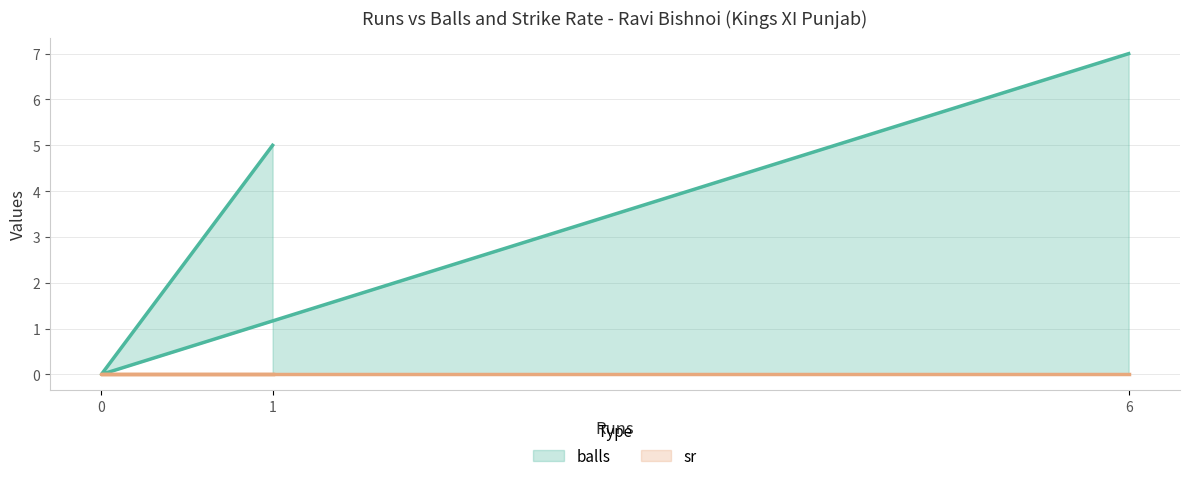

Reading left to right, what are all the values shown in this chart?

balls: 5	0	7
sr: 0	0	0